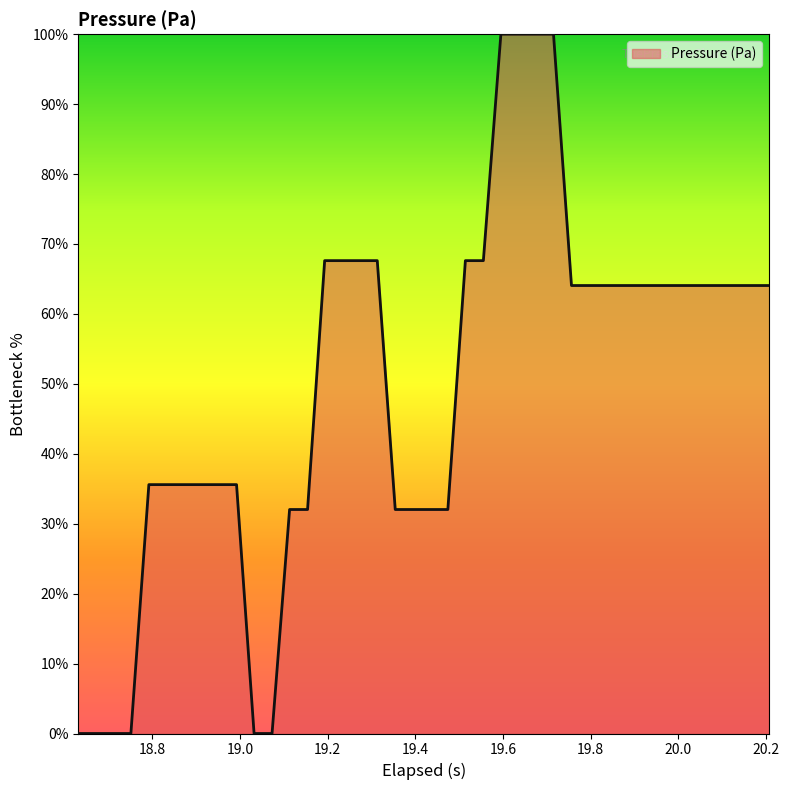

Is this an area chart (filled region under the line)?

Yes